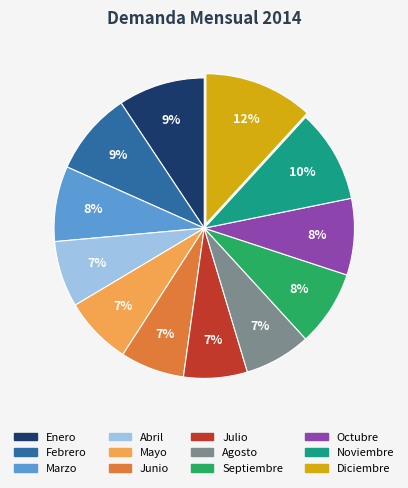

The Septiembre slice represents 14% of the pie. True or false?

False